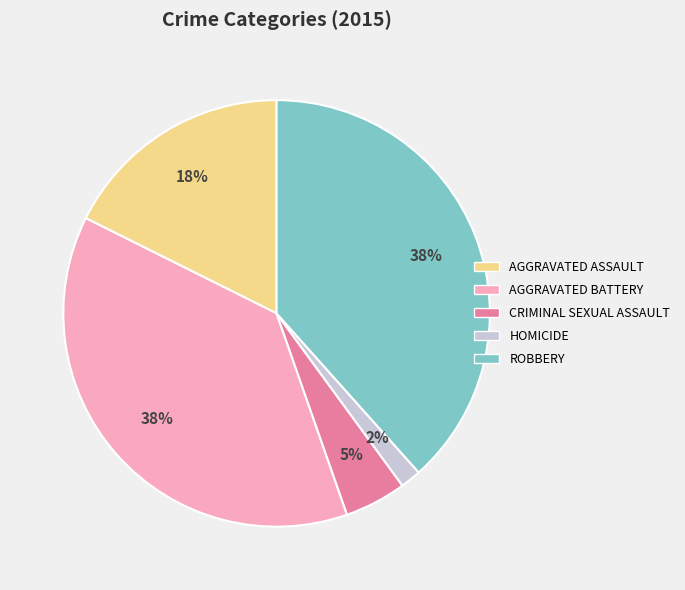

How many slices are in this pie chart?

5